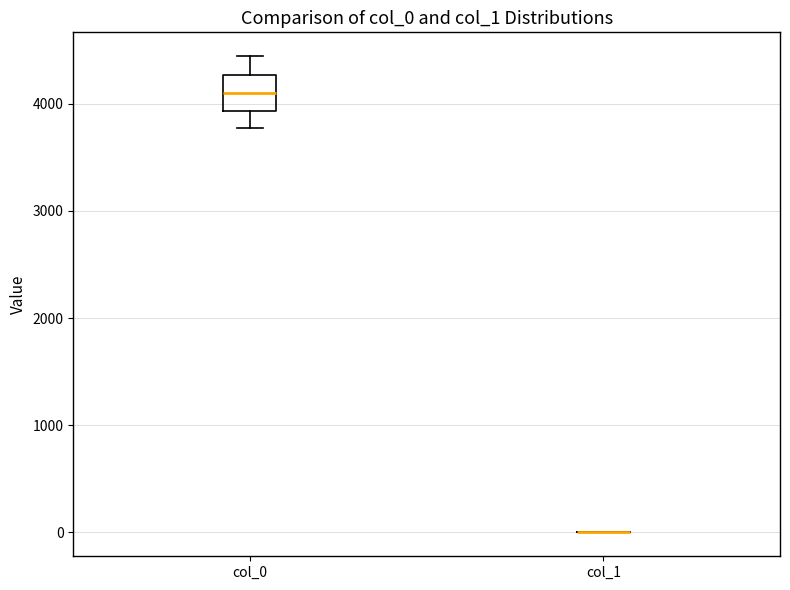

Reading left to right, transcribe this box plot: for each box, give where its median line is, the range the box spans, and where its two whiskers end, as read against the y-axis. The values are not printed on the chart, so give them approximately, as read against the axis.

col_0: median 4100, box 3900 to 4300, whiskers 3800 to 4400
col_1: box collapsed to a line at 0, whiskers 0 to 0